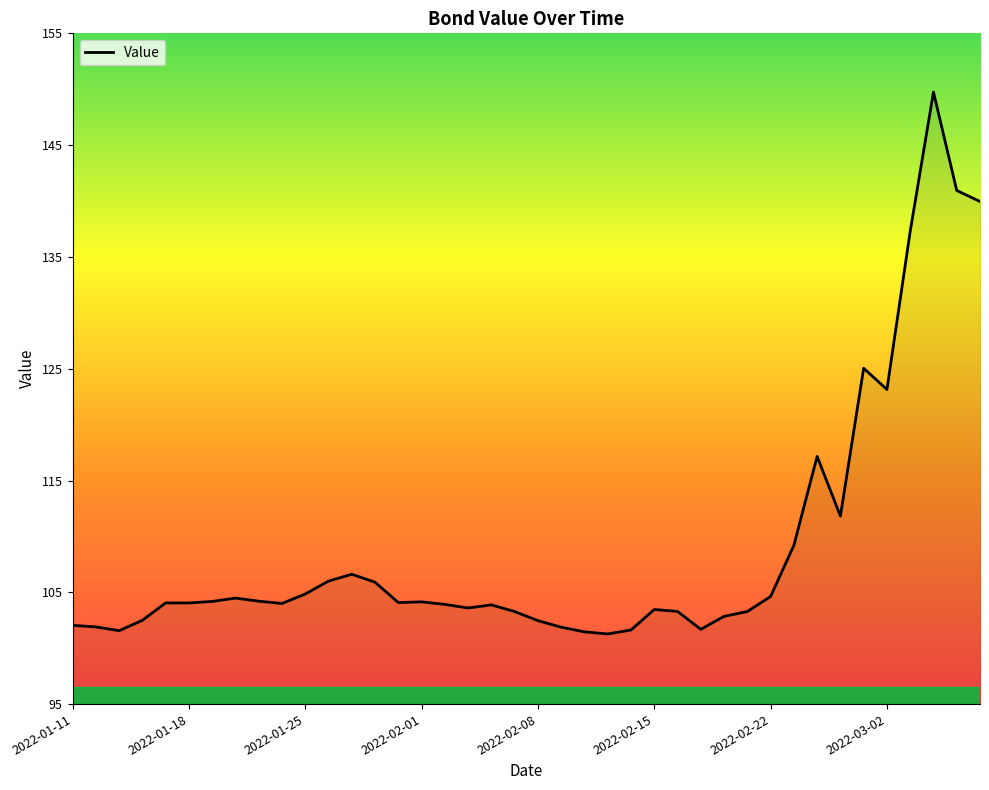

What is the greatest value displayed?

149.7